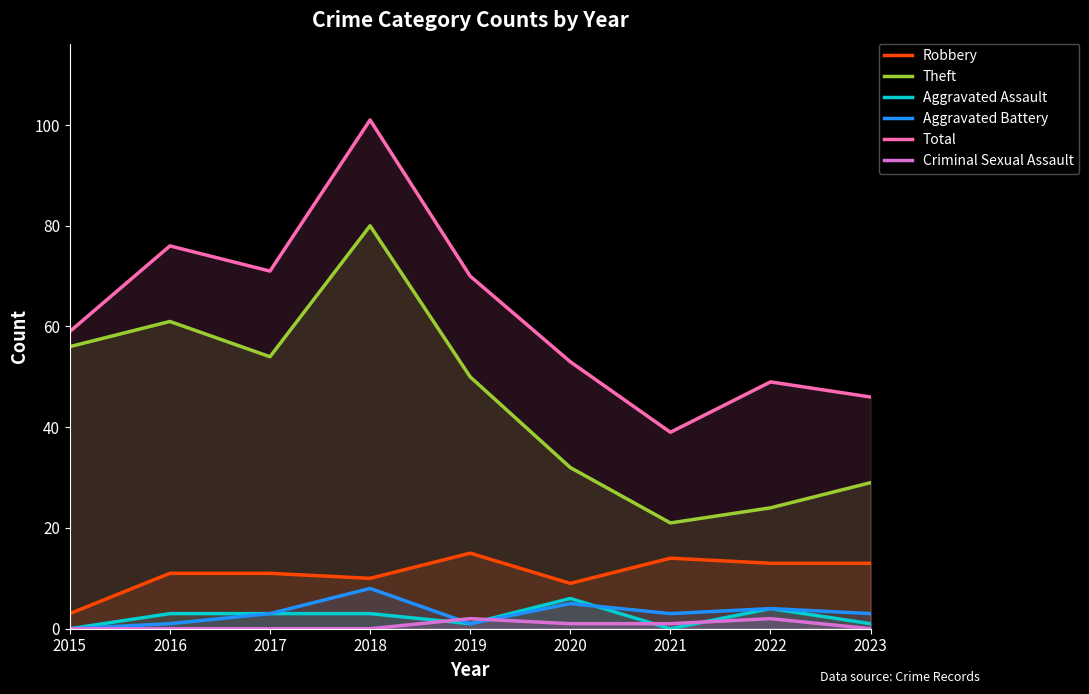

Which category has the lowest value in the Aggravated Battery series?

2015